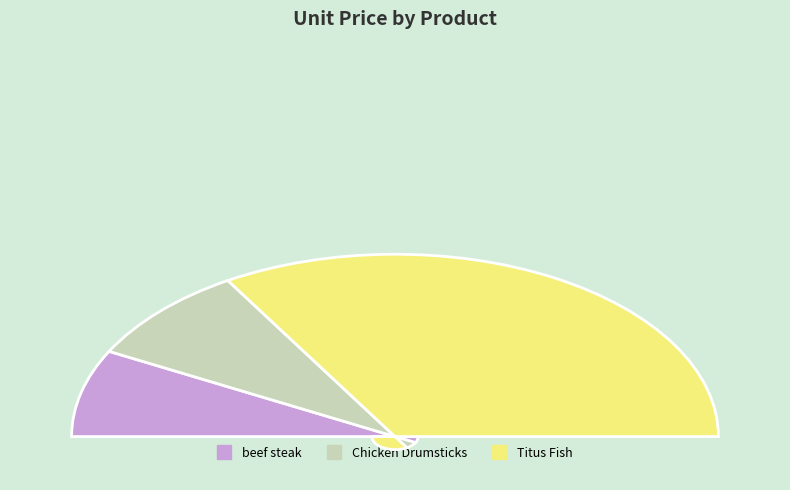

Which category has the biggest portion of the pie?

Titus Fish